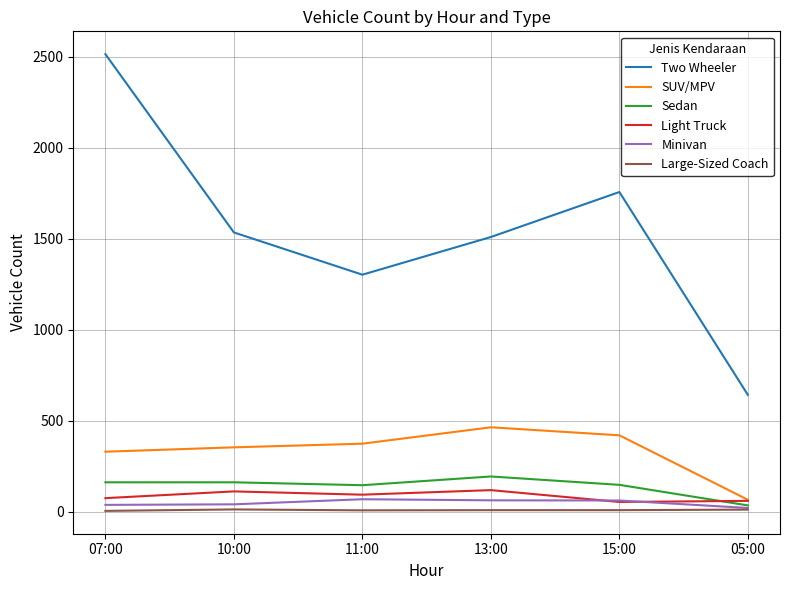

Which category has the highest value across all series?

07:00